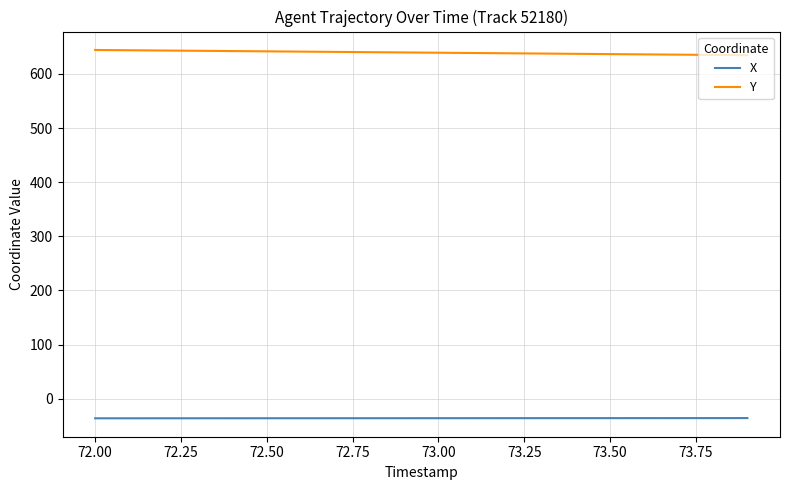

What is the difference between the maximum and minimum values in the X series?

0.4